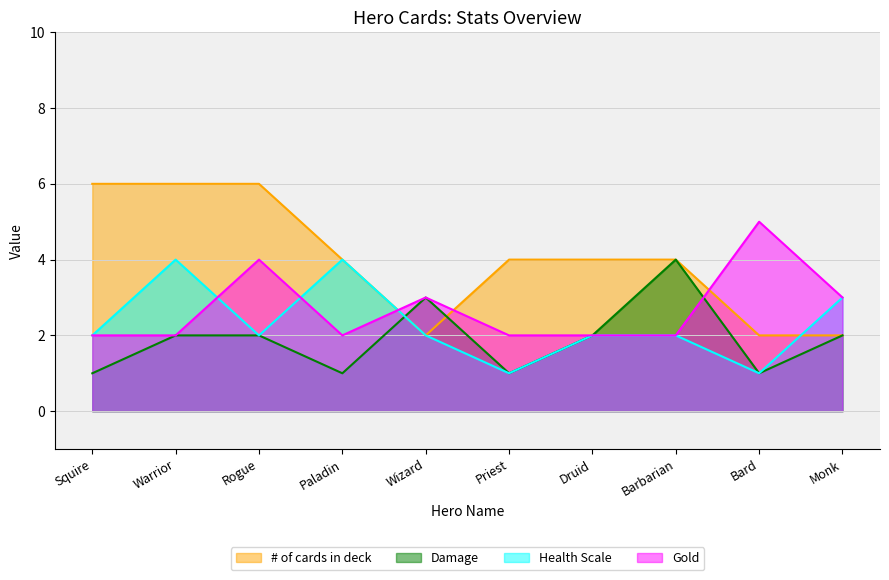

List the series in order of their peak value, lowest first.

Damage, Health Scale, Gold, # of cards in deck